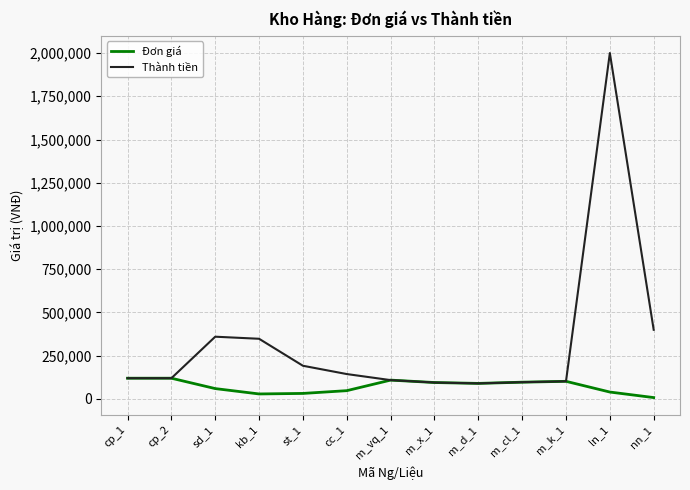

How many categories are shown in the chart?

13